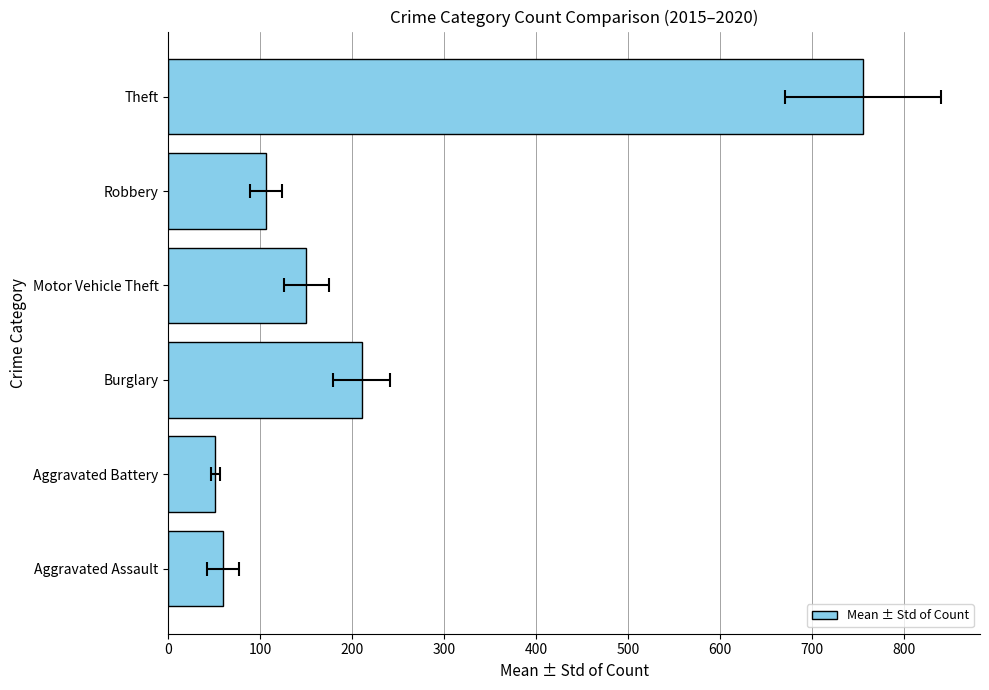

What is the change in value from Aggravated Battery to Theft?

+704.8